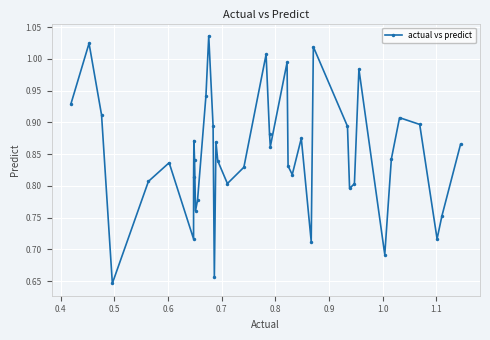

How many points are lower than both their immediate neighbors (excluding endpoints)?

11